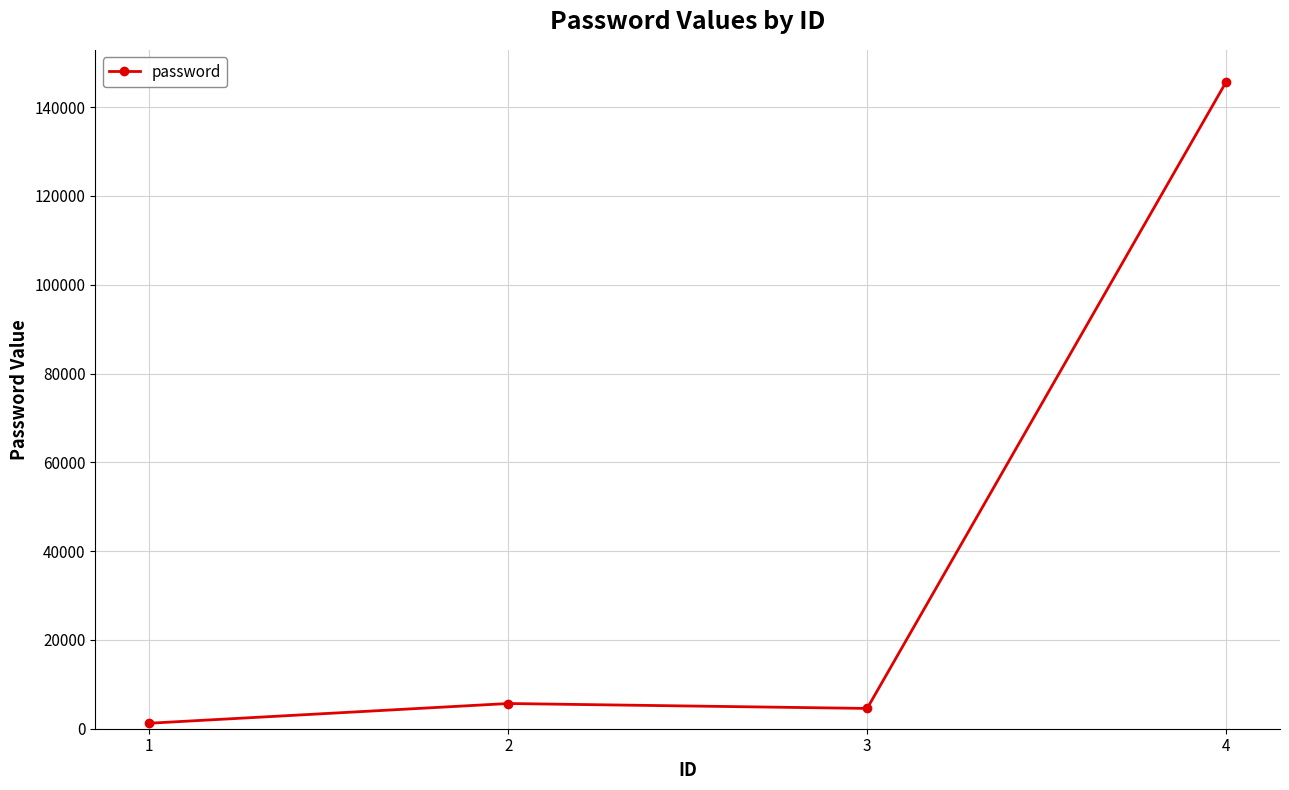

Count the number of data series in this chart.

1